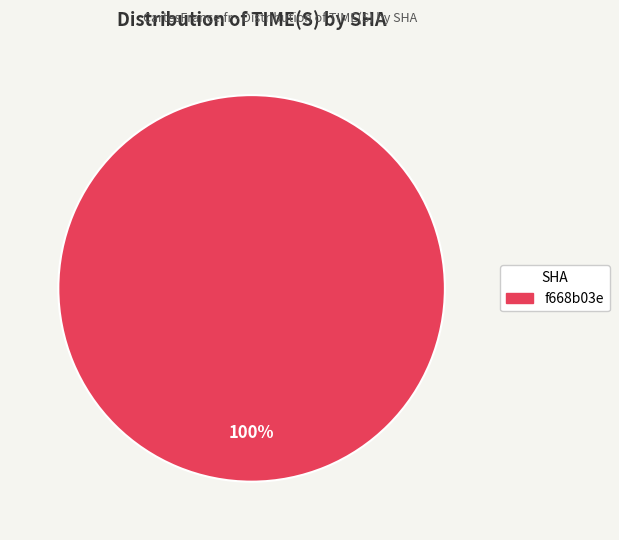

How many slices are in this pie chart?

1